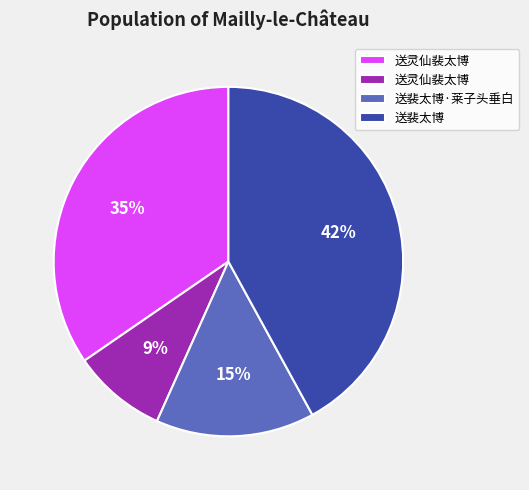

To the nearest percent, what is the average slice percentage?

25%